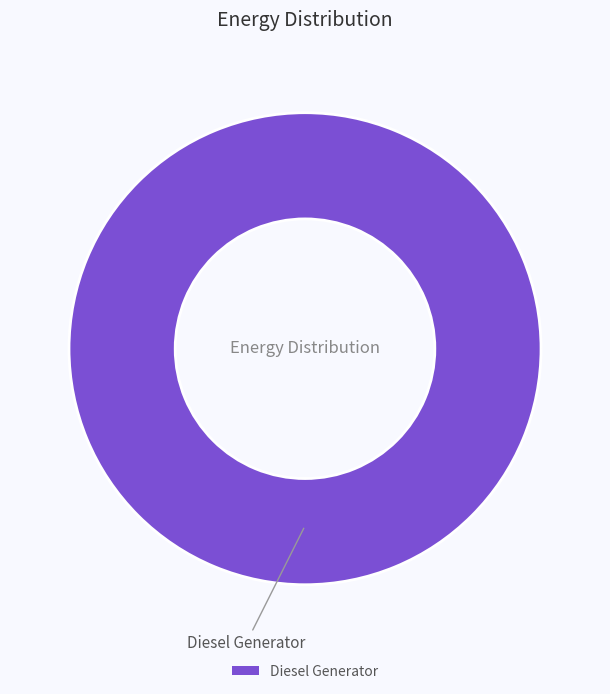

Rank the categories by value from highest to lowest.

Diesel Generator